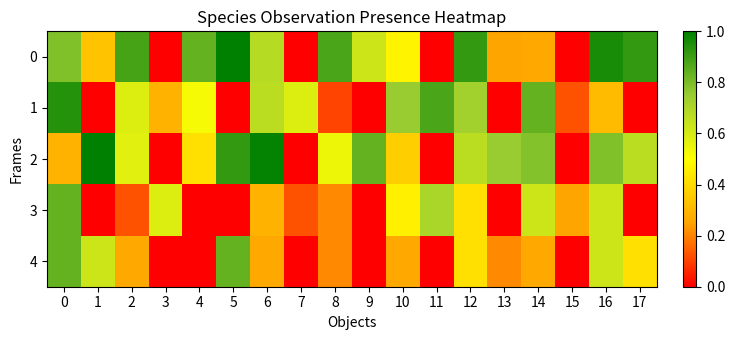

Reading left to right, transcribe all the data shown in this chart.

0: 0=0.8	1=0.3	2=0.9	3=0.0	4=0.8	5=1.0	6=0.7	7=0.0	8=0.9	9=0.6	10=0.5	11=0.0	12=0.9	13=0.2	14=0.3	15=0.0	16=1.0	17=0.9
1: 0=0.9	1=0.0	2=0.6	3=0.3	4=0.5	5=0.0	6=0.7	7=0.6	8=0.1	9=0.0	10=0.8	11=0.9	12=0.7	13=0.0	14=0.8	15=0.1	16=0.3	17=0.0
2: 0=0.3	1=1.0	2=0.6	3=0.0	4=0.4	5=0.9	6=1.0	7=0.0	8=0.5	9=0.8	10=0.4	11=0.0	12=0.7	13=0.8	14=0.8	15=0.0	16=0.8	17=0.7
3: 0=0.8	1=0.0	2=0.1	3=0.6	4=0.0	5=0.0	6=0.3	7=0.1	8=0.2	9=0.0	10=0.5	11=0.7	12=0.4	13=0.0	14=0.6	15=0.2	16=0.6	17=0.0
4: 0=0.8	1=0.6	2=0.3	3=0.0	4=0.0	5=0.8	6=0.3	7=0.0	8=0.2	9=0.0	10=0.3	11=0.0	12=0.4	13=0.2	14=0.3	15=0.0	16=0.6	17=0.4